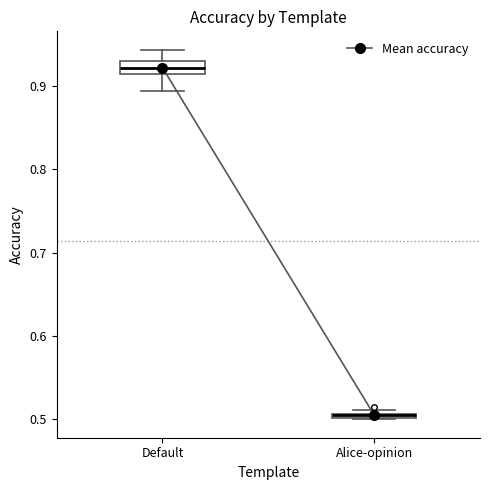

Where is the upper edge of the box for Default on the y-axis? The values are not printed on the chart, so give them approximately, as read against the axis.

0.93